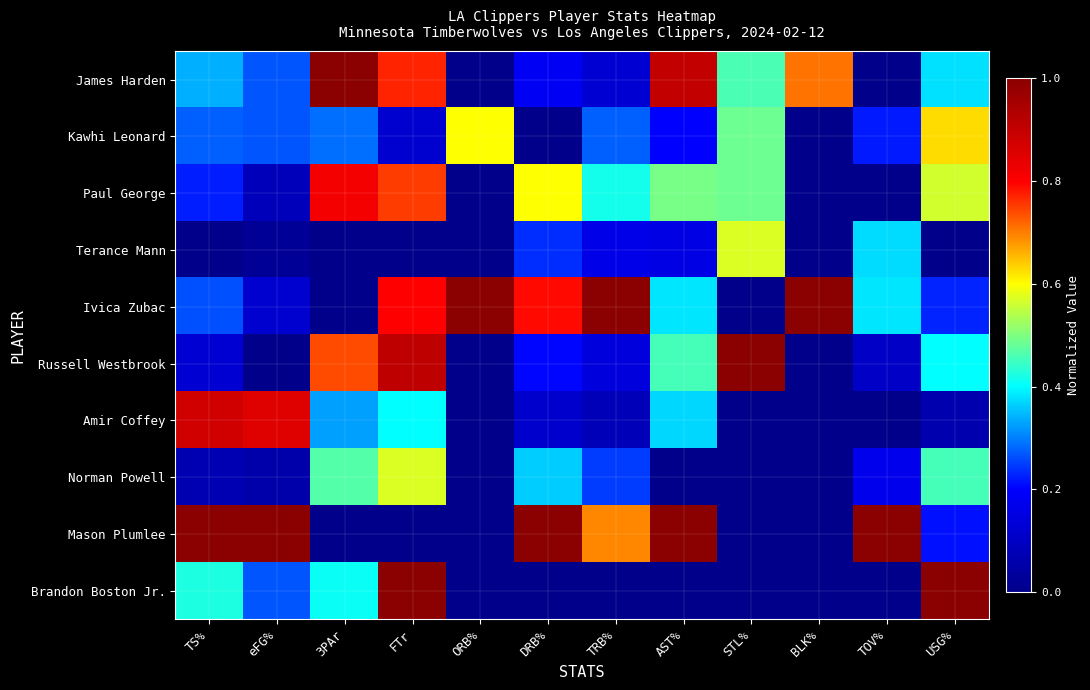

Count the number of data series in this chart.

10